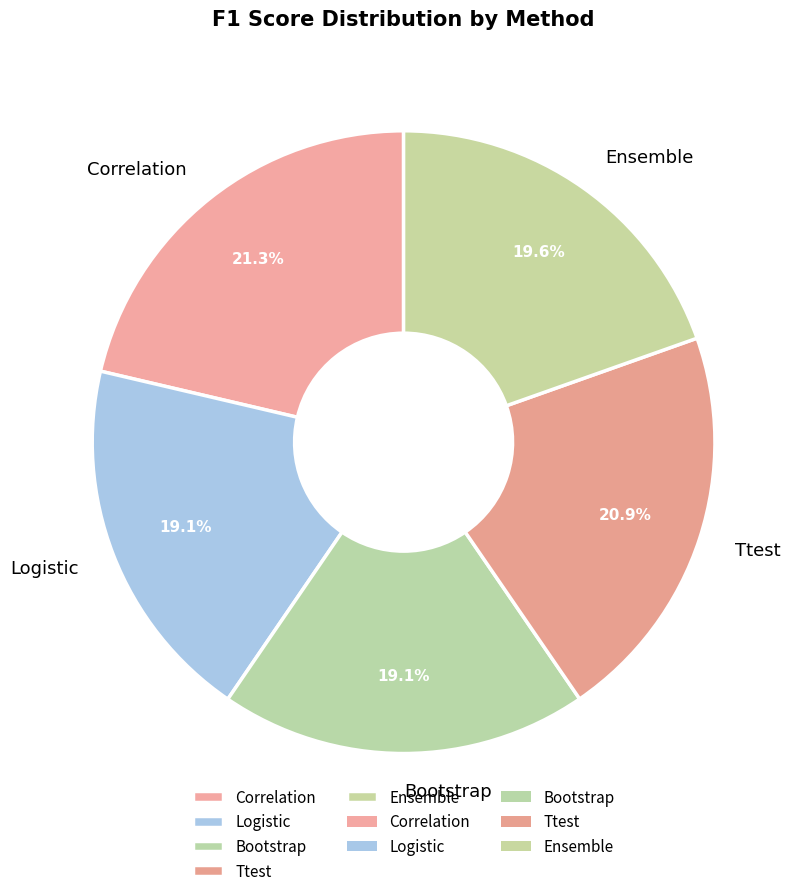

Is there a majority slice in this chart?

No